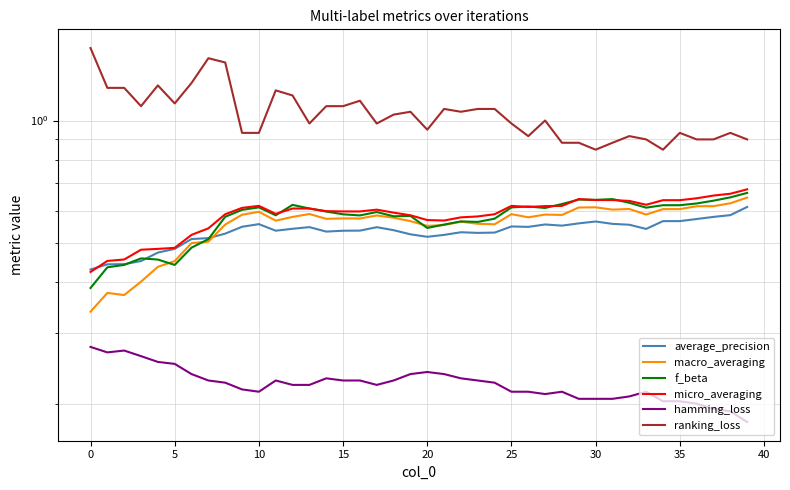

What is the label of the 16th point from the right?

24